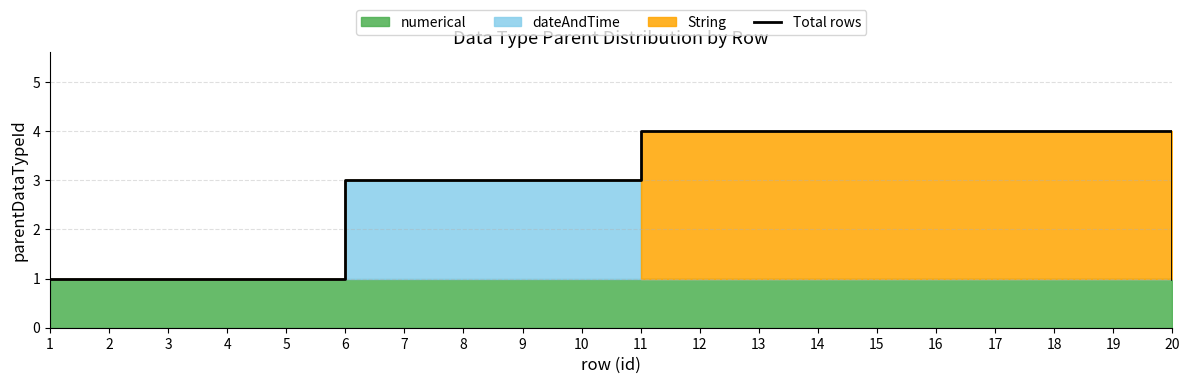

What is the maximum value shown in the chart?

4